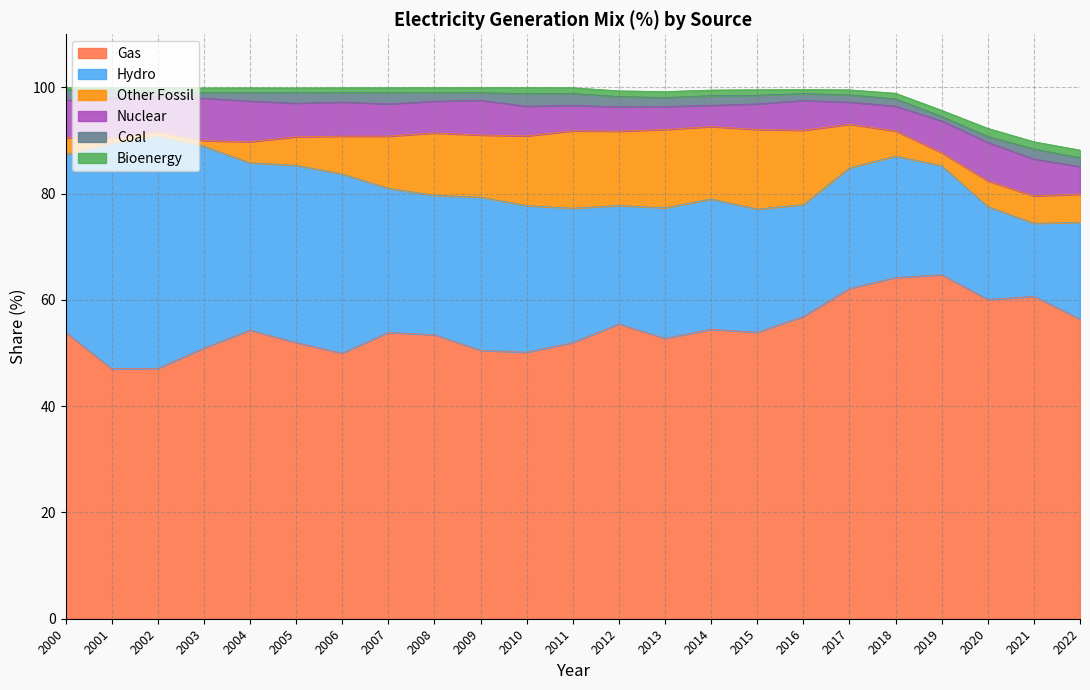

What is the approximate value of Bioenergy at 2012?

1.1